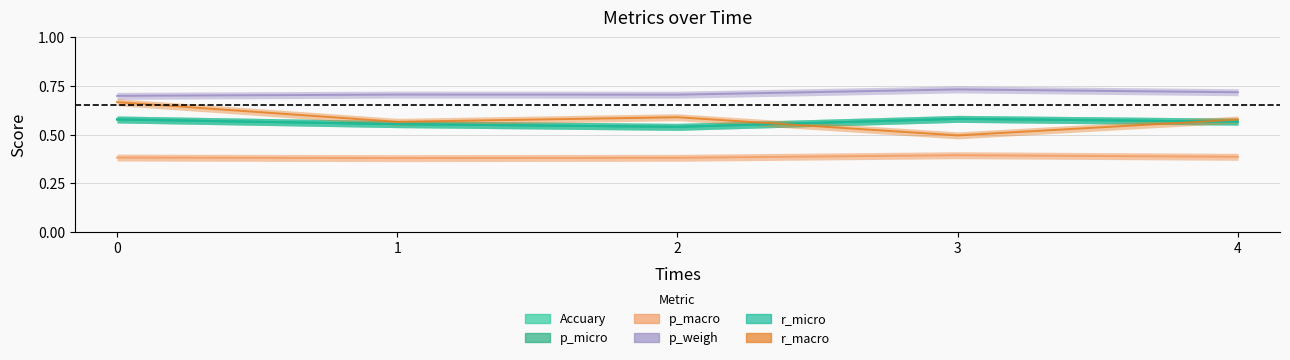

Between 0 and 3, which series saw the biggest shift?

r_macro